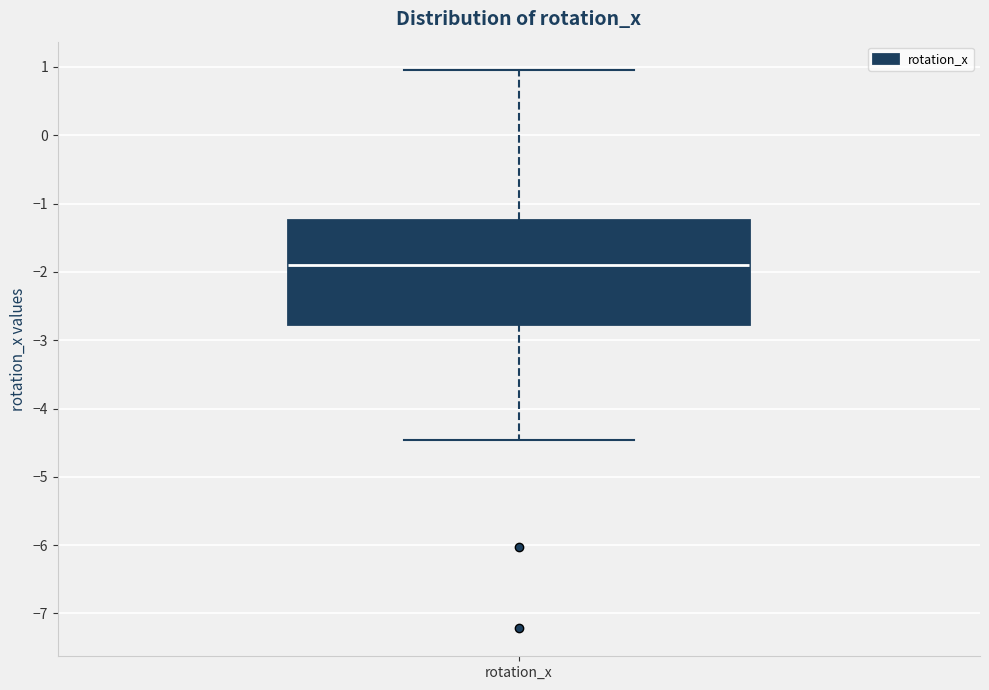

Transcribe this box plot: give where the median line is, the range the box spans, and where the two whiskers end, as read against the y-axis. The values are not printed on the chart, so give them approximately, as read against the axis.

median -1.9, box -2.8 to -1.2, whiskers -4.5 to 1.0